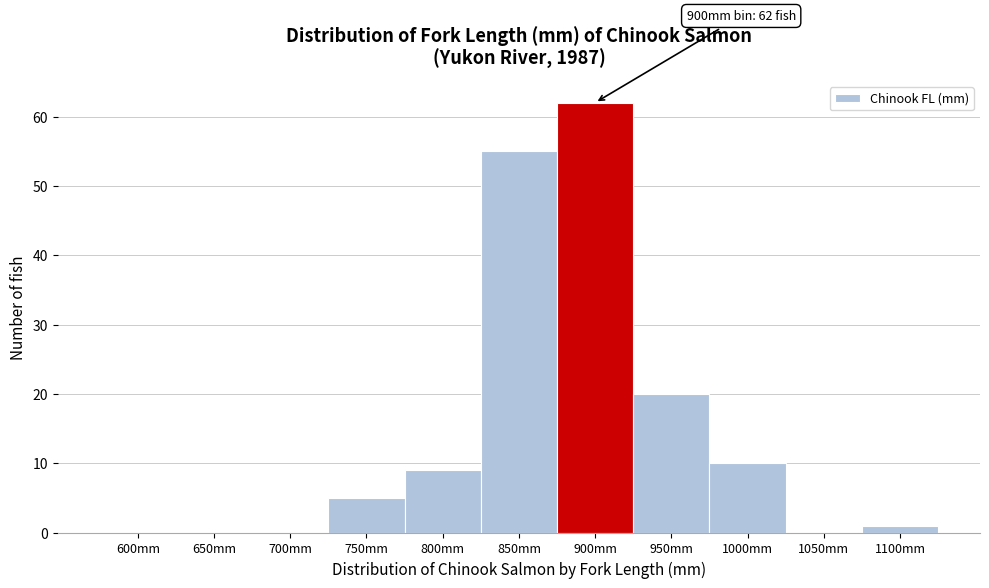

Reading left to right, what are all the values shown in this chart?

600mm=0	650mm=0	700mm=0	750mm=5	800mm=9	850mm=55	900mm=62	950mm=20	1000mm=10	1050mm=0	1100mm=1